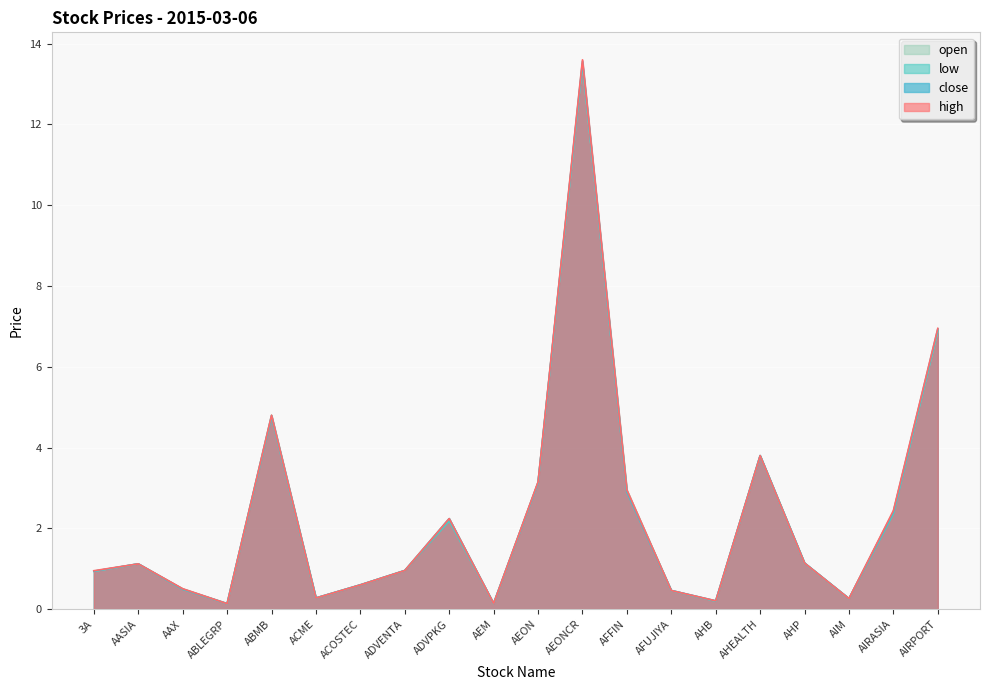

How many lines are shown in the chart?

4